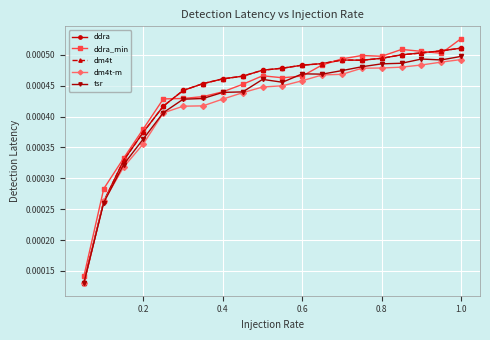

Is this an area chart (filled region under the line)?

No